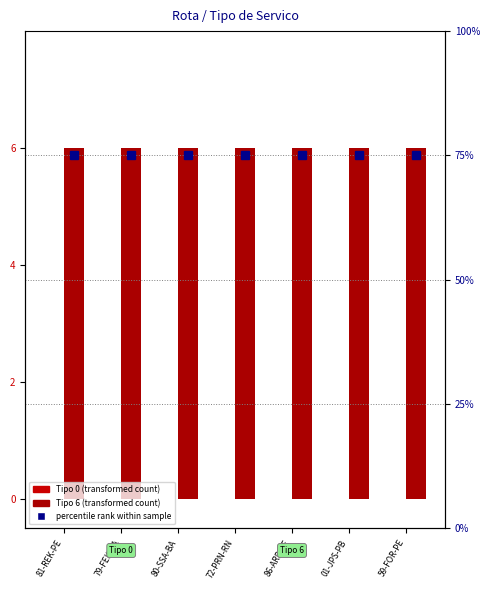

What is the spread (max minus min) of values at 81-REK-PE?

75